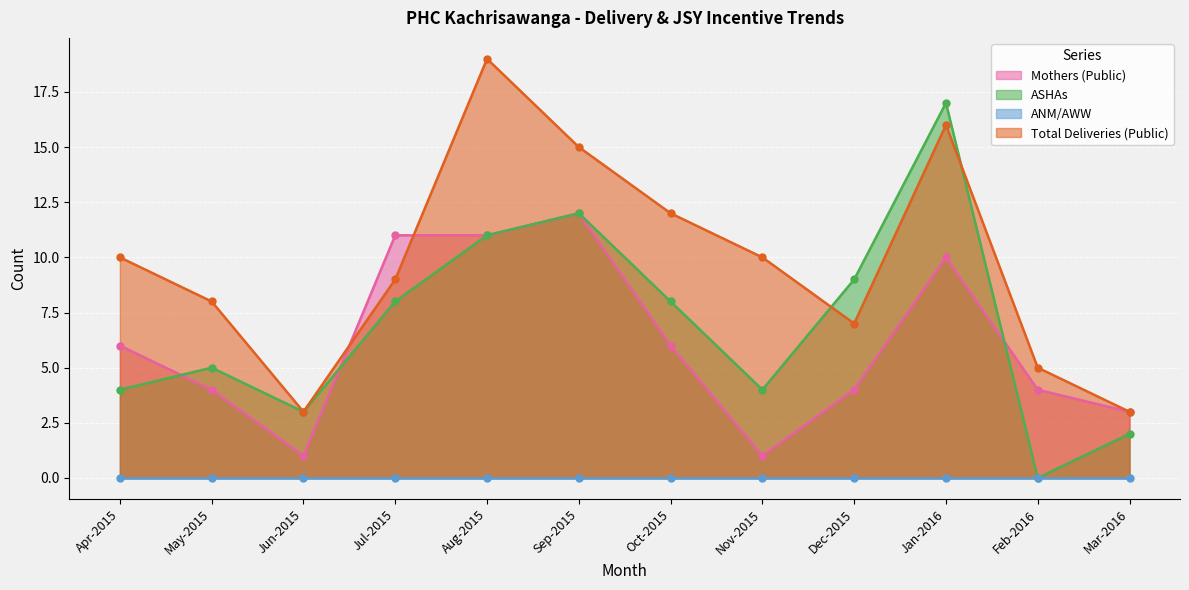

What is the spread (max minus min) of values at Aug-2015?

8